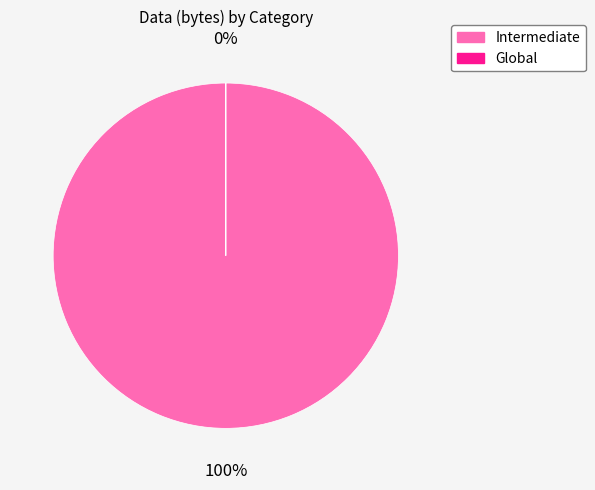

To the nearest percent, what is the average slice percentage?

50%